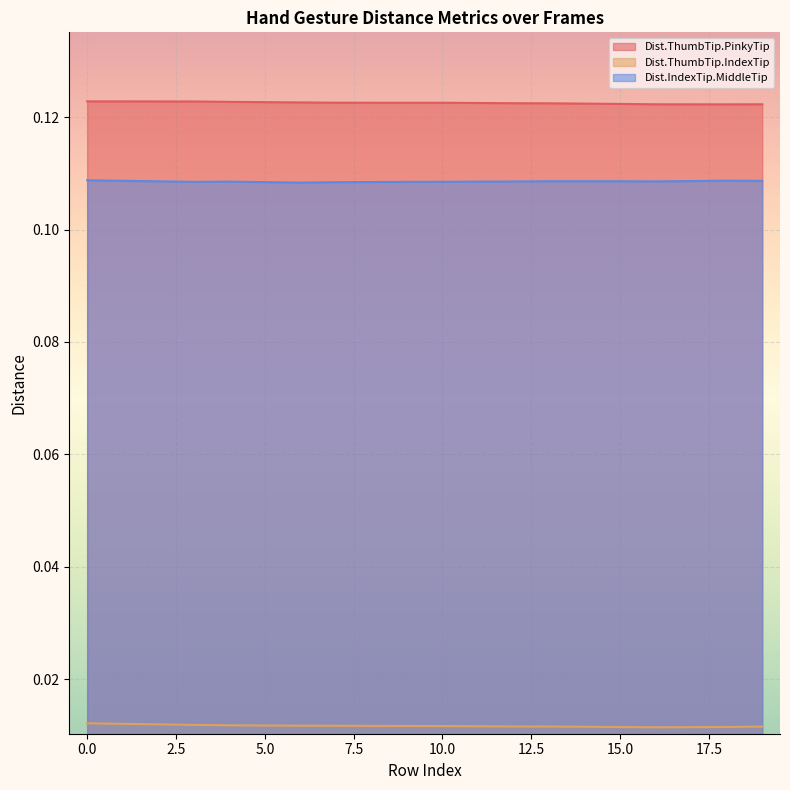

Is the value of Dist.ThumbTip.IndexTip at 11 greater than the value of Dist.ThumbTip.PinkyTip at 19?

No